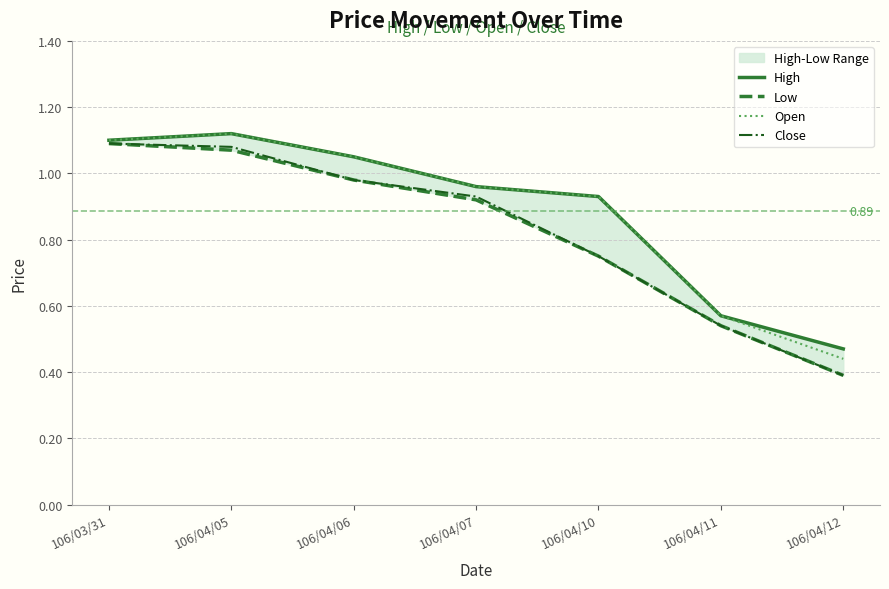

True or false: Close and High intersect in this chart.

False